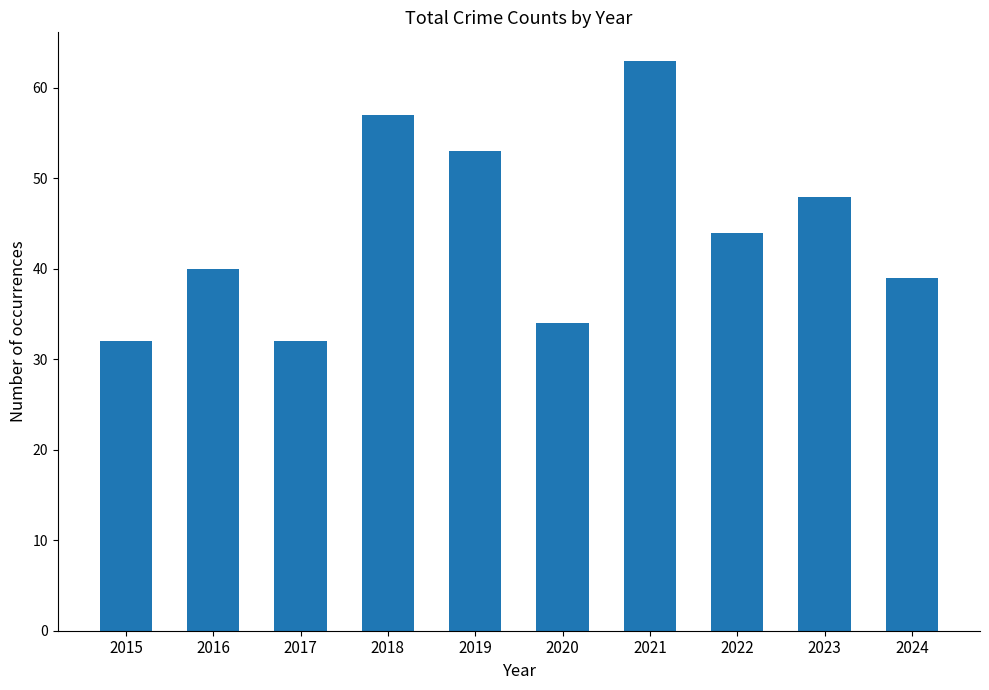

True or false: the data shows 34 at 2020.

True